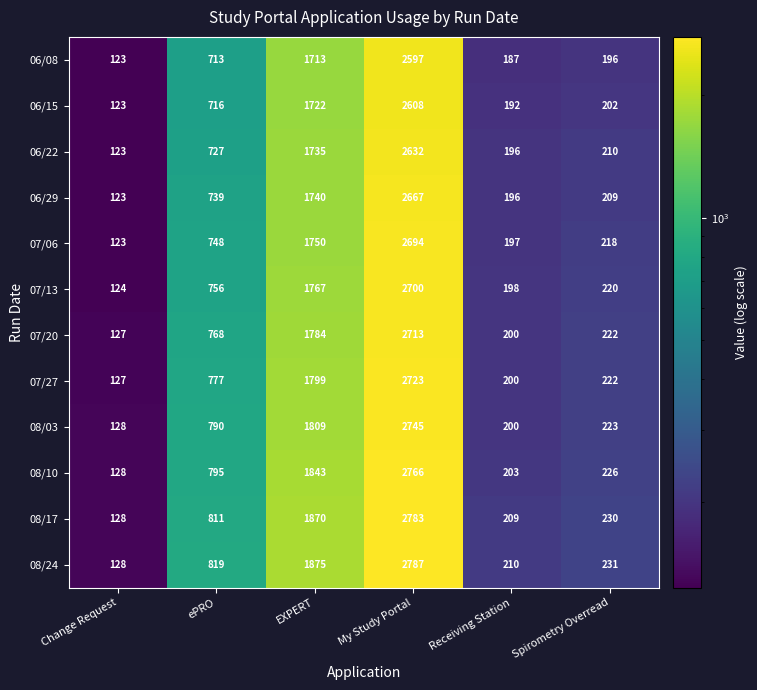

Which series changed the most between Change Request and ePRO?

08/24